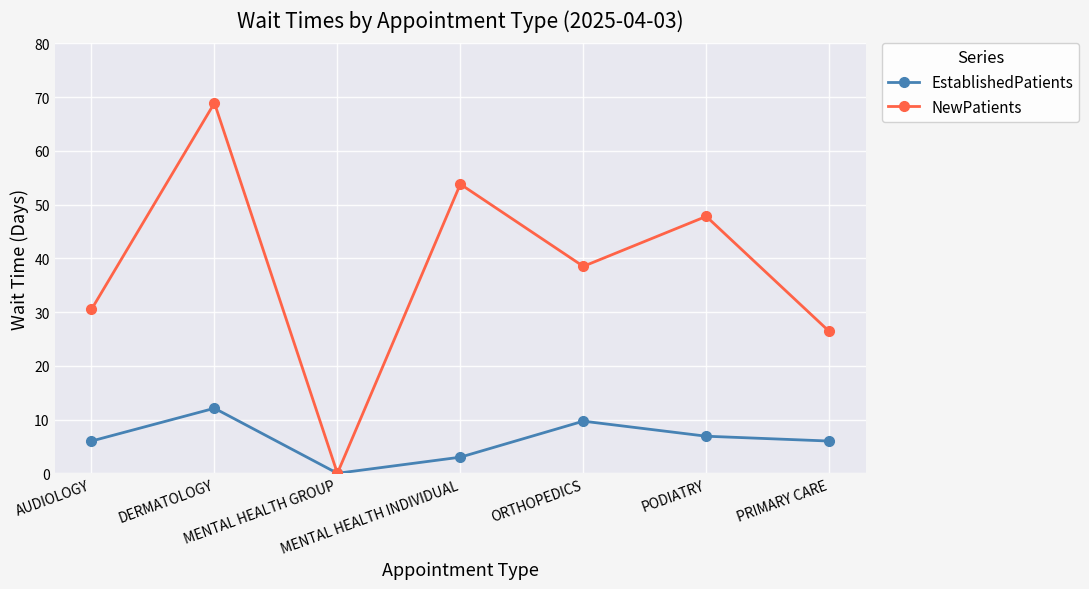

Reading right to left, transcribe all the data shown in this chart.

EstablishedPatients: 6.0	6.9	9.7	3.0	0.0	12.1	6.0
NewPatients: 26.4	47.8	38.5	53.8	0.0	68.9	30.5